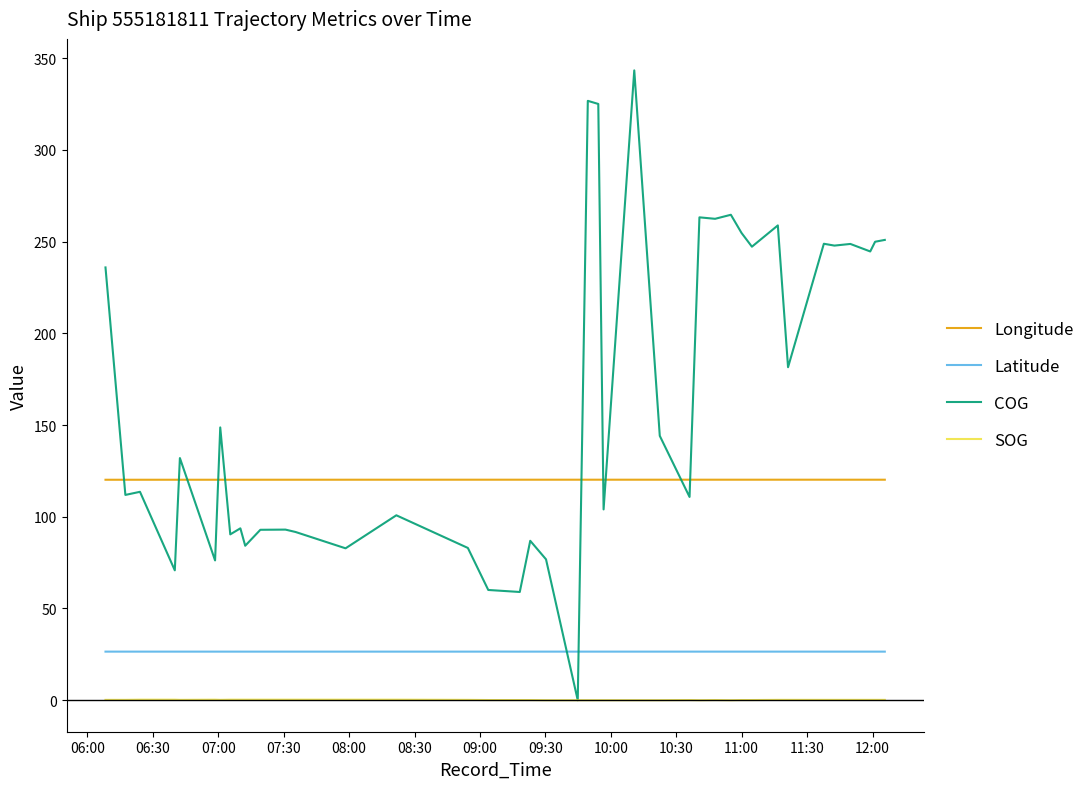

True or false: Latitude and Longitude intersect in this chart.

False